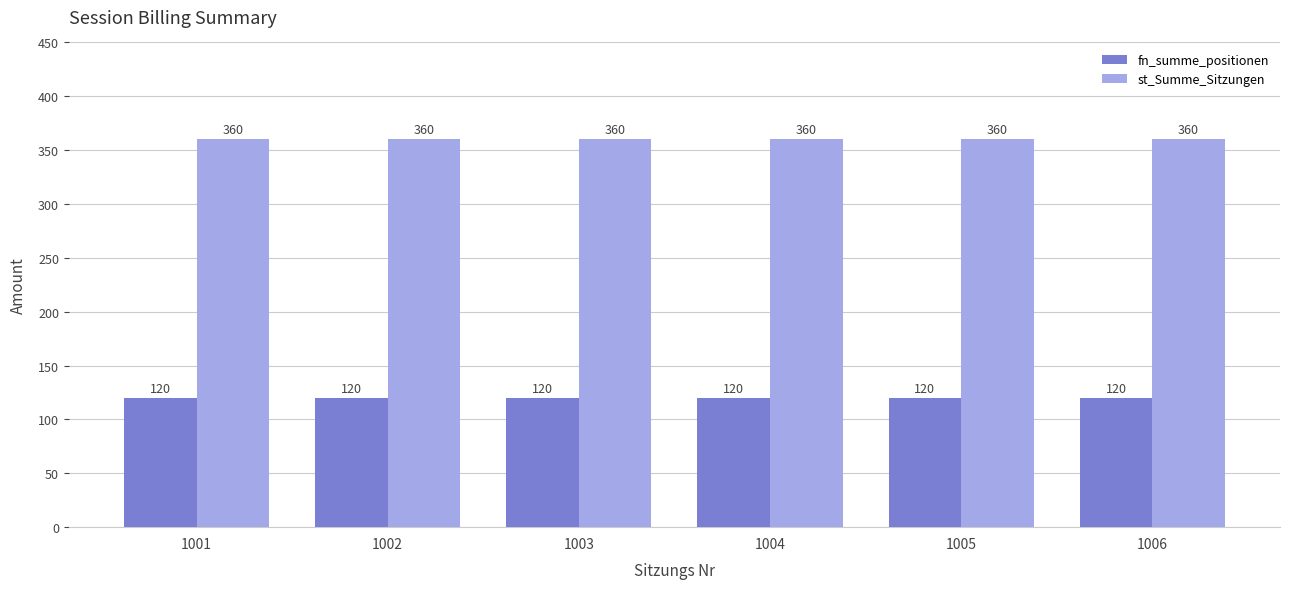

What is the lowest value of the fn_summe_positionen series?

120